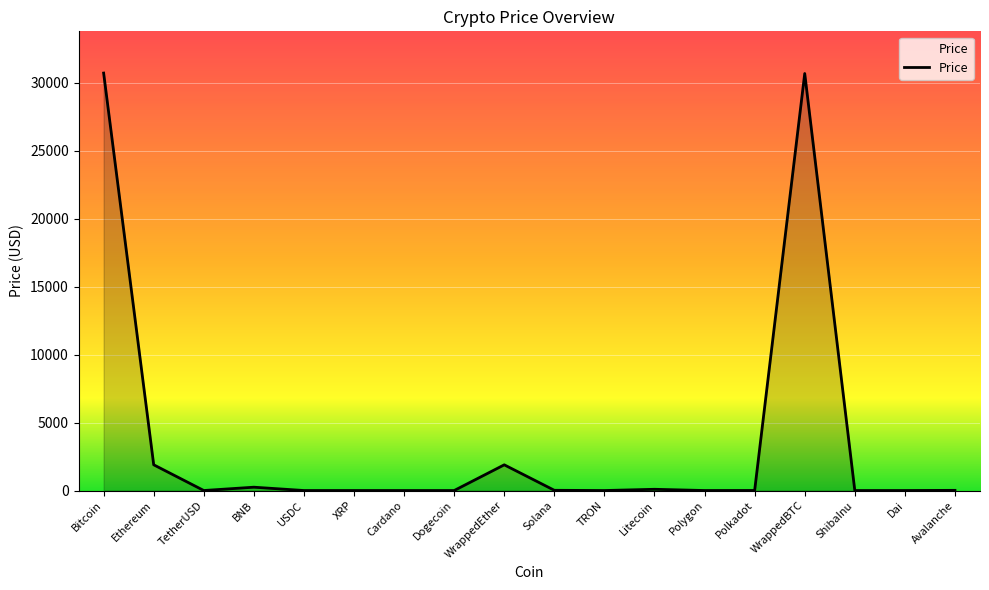

True or false: there are more than 1 points higher than both neighbors.

True